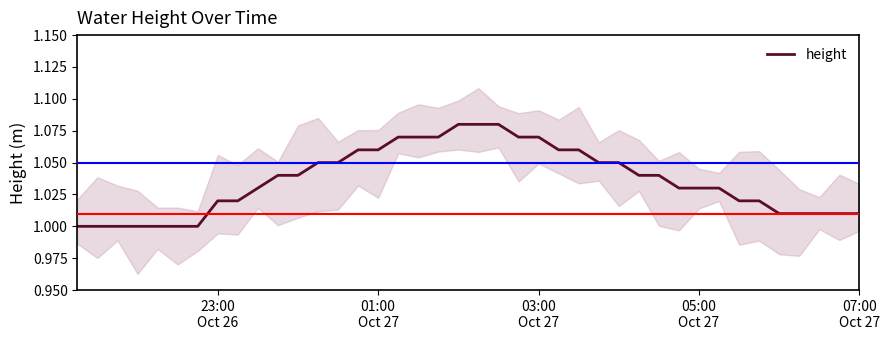

The value at 07:00
Oct 27 is 1.0. True or false?

True